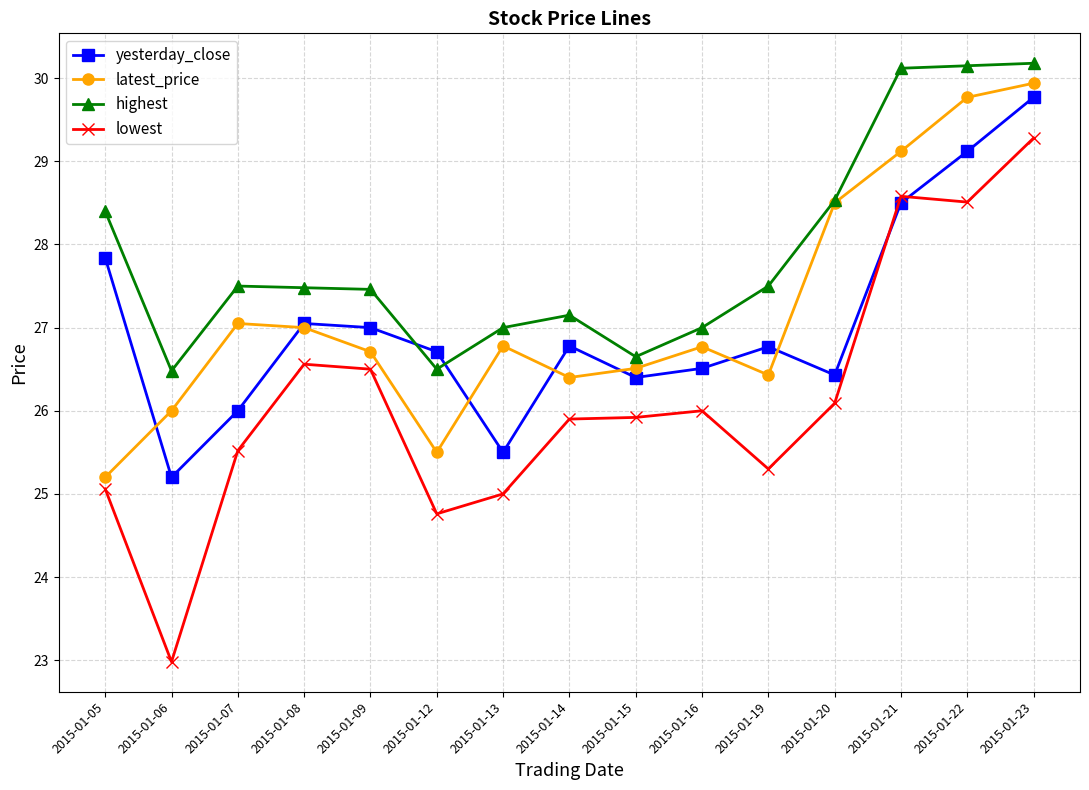

What is the highest value of the lowest series?

29.3